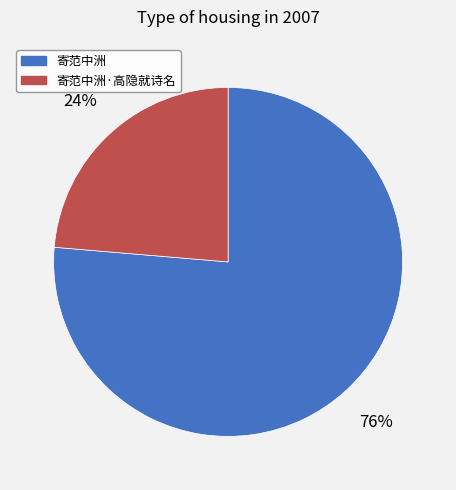

Is the sum of 寄范中洲·高隐就诗名 and 寄范中洲 greater than half?

Yes